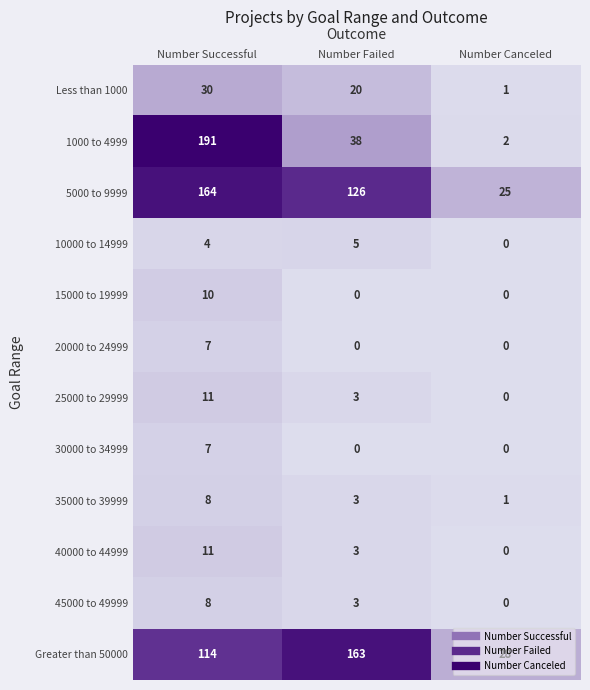

Count the number of data series in this chart.

12